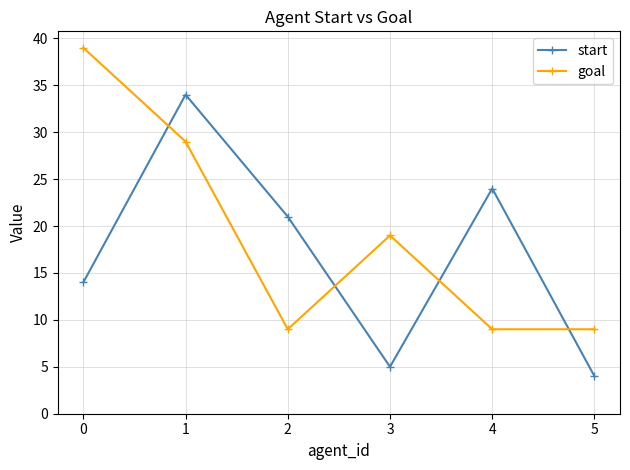

What is the spread (max minus min) of values at 3?

14